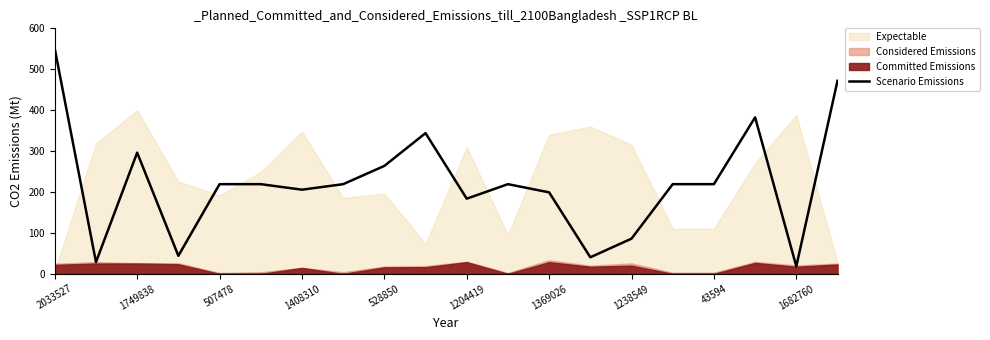

How many points are higher than both their immediate neighbors (excluding endpoints)?

4